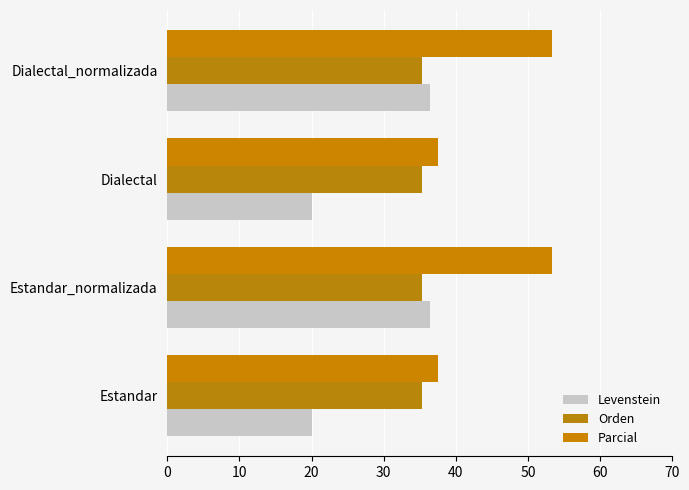

What is the sum of all Levenstein values?

112.7